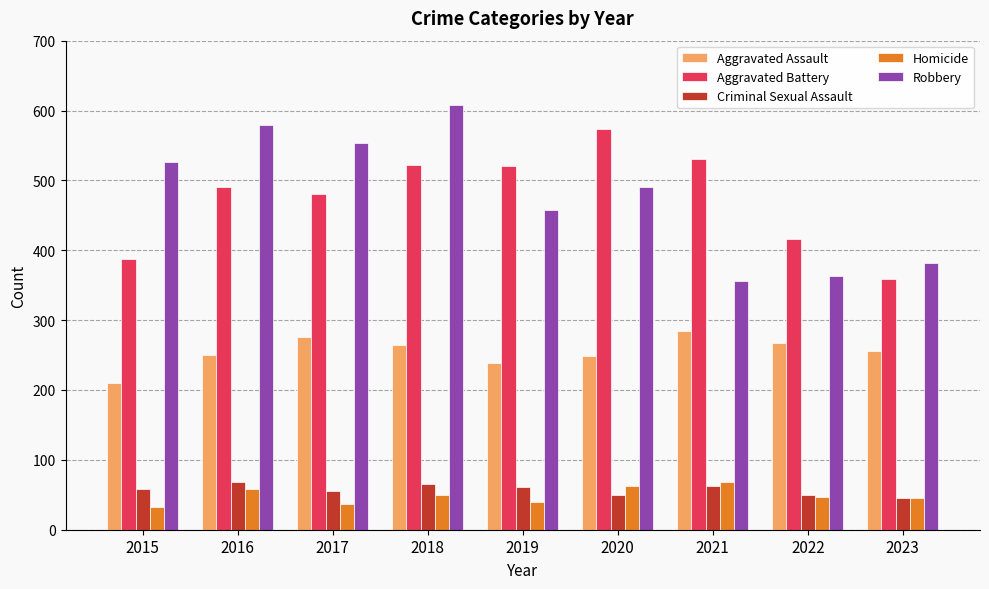

What is the difference between the highest and lowest values at 2016?

520